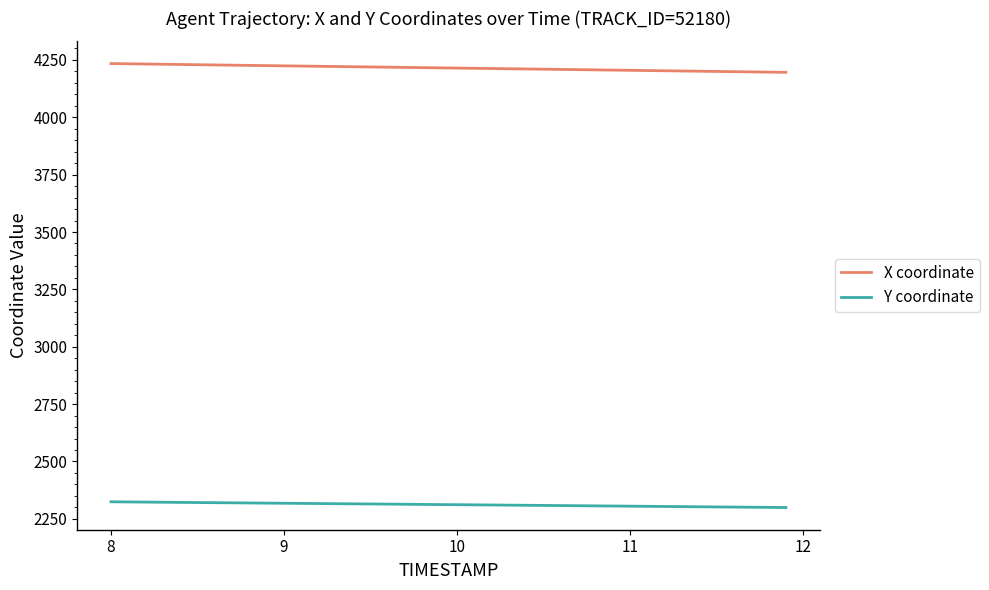

What is the minimum value shown in the chart?

2299.2